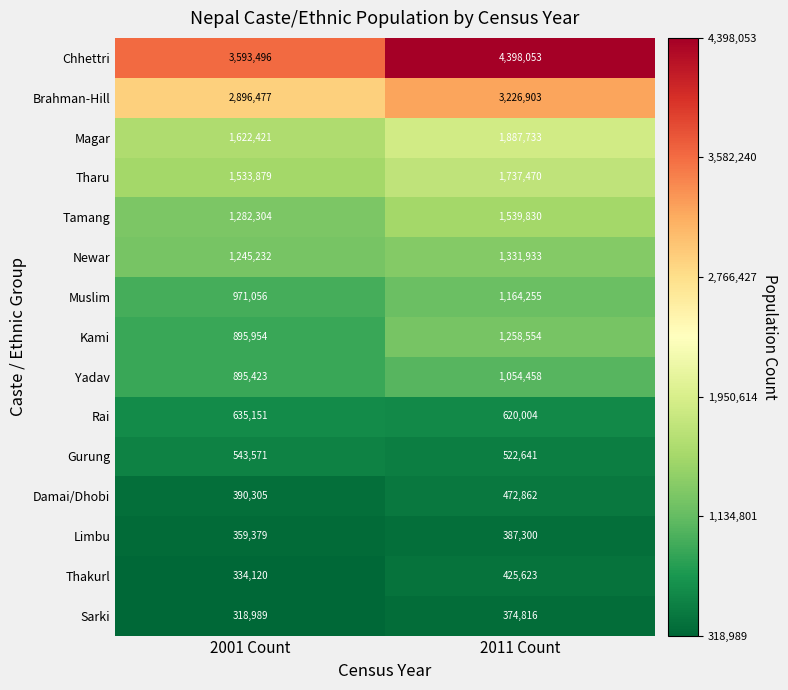

What is the maximum value for Newar?

1331933